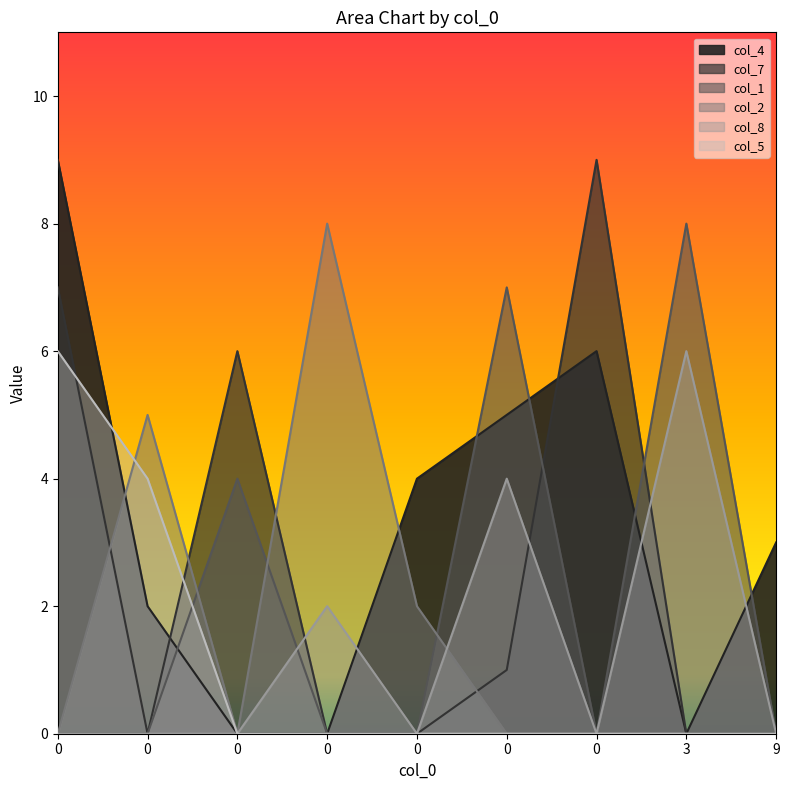

How many data points in col_2 are above 0?

3